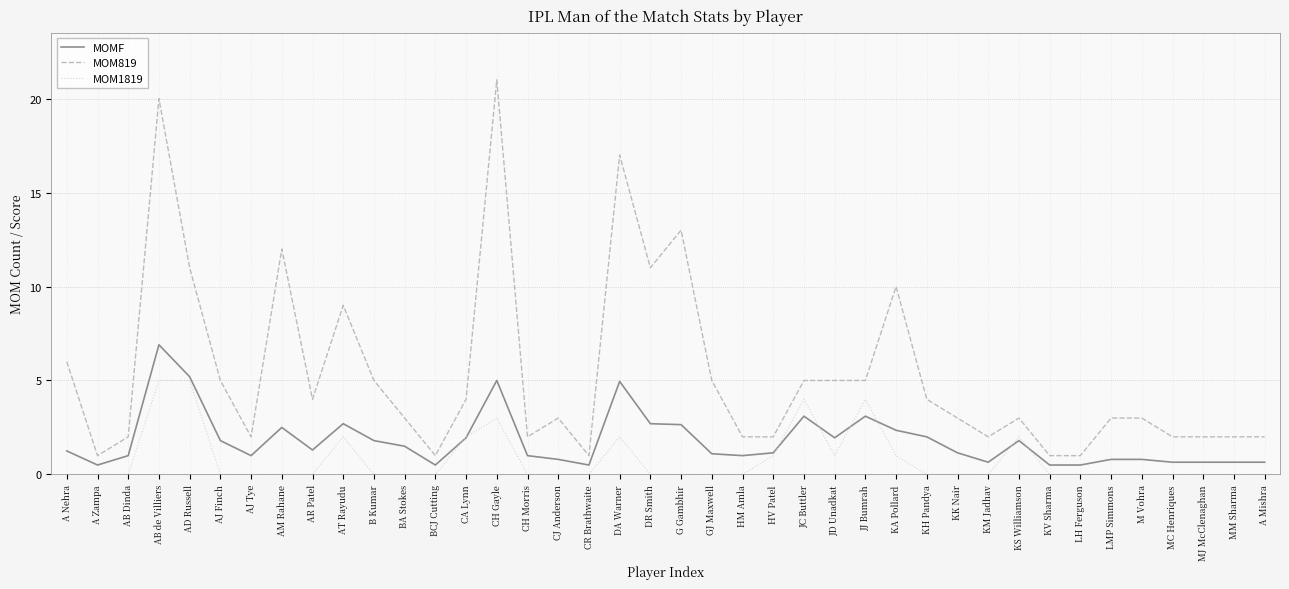

What is the difference between the highest and lowest values at CH Gayle?

18.0